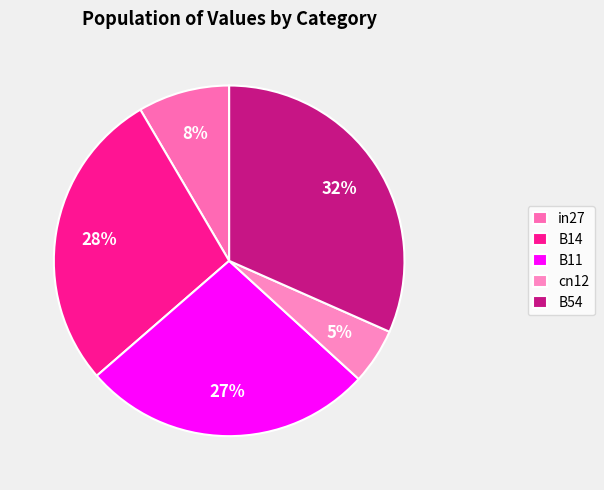

What is the change in value from B11 to B54?

+0.1